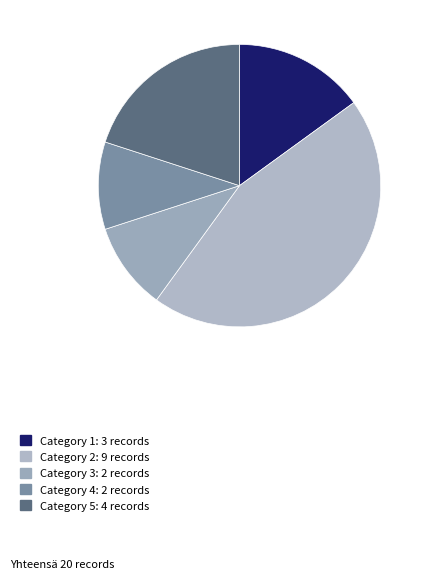

How many slices are in this pie chart?

5